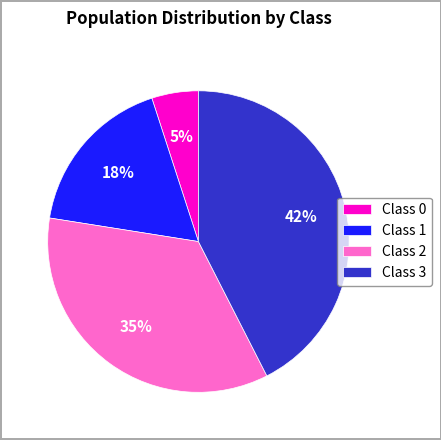

Is there a majority slice in this chart?

No